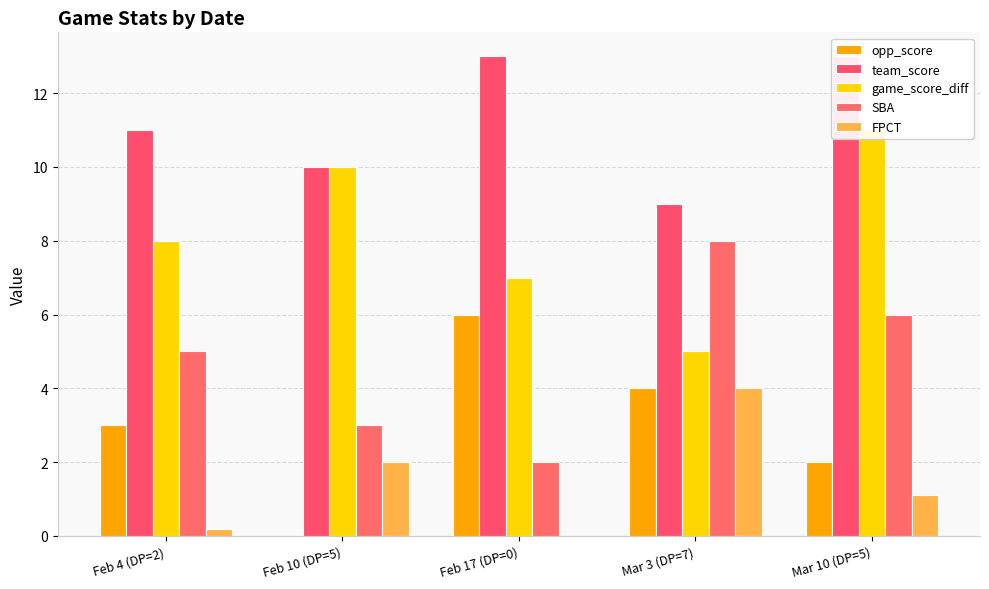

What is the sum of the SBA values at Mar 3 (DP=7) and Feb 10 (DP=5)?

11.0